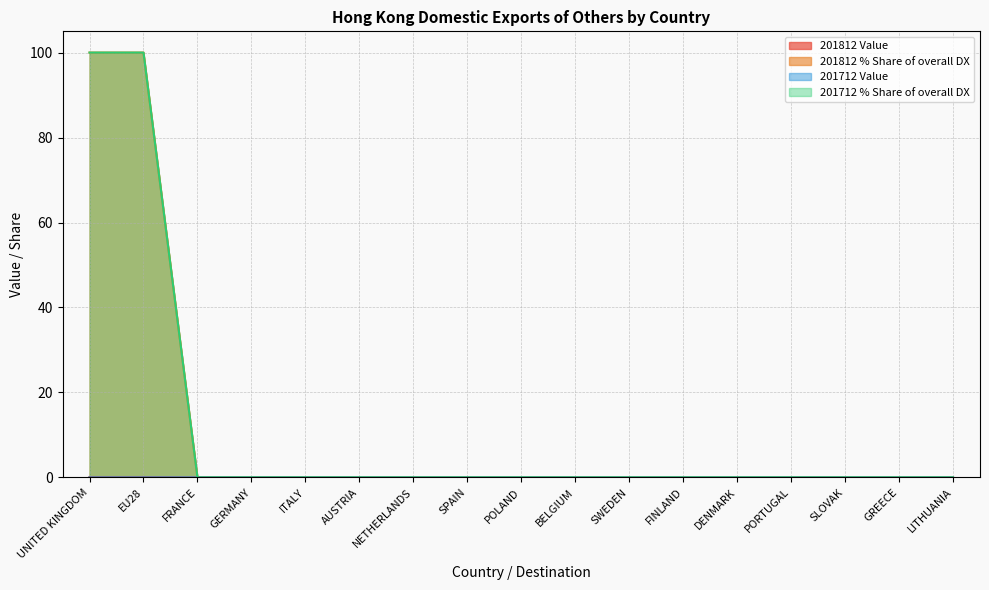

List the labels in order of 201712 Value value, largest first.

UNITED KINGDOM, EU28, FRANCE, GERMANY, ITALY, AUSTRIA, NETHERLANDS, SPAIN, POLAND, BELGIUM, SWEDEN, FINLAND, DENMARK, PORTUGAL, SLOVAK, GREECE, LITHUANIA